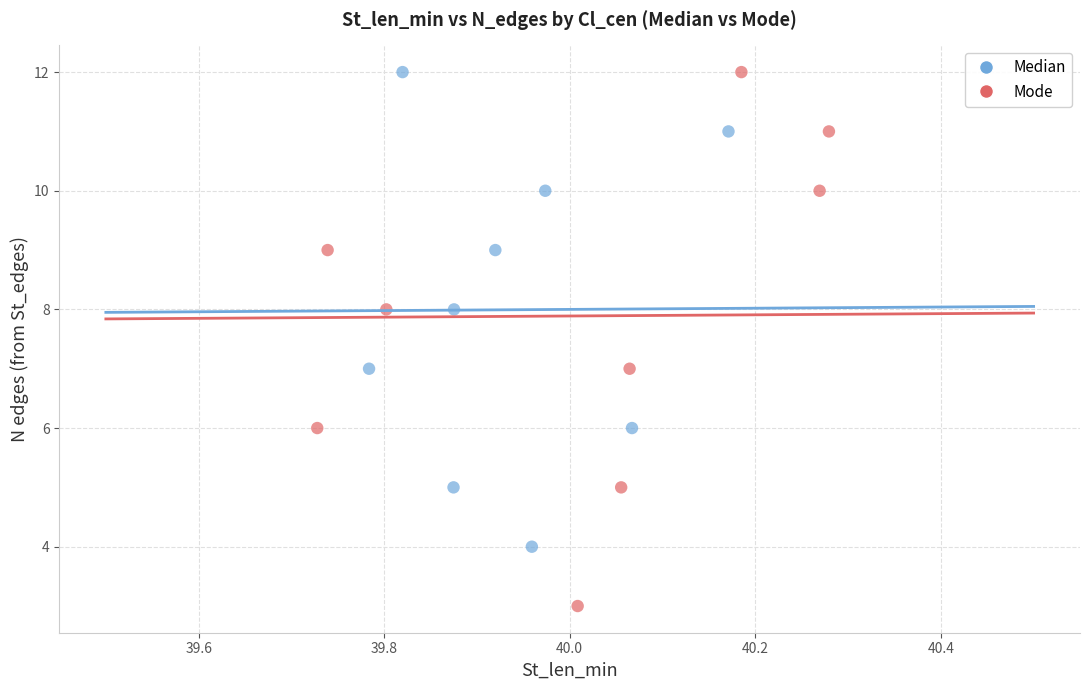

Which series has the widest spread of Y values?

Mode